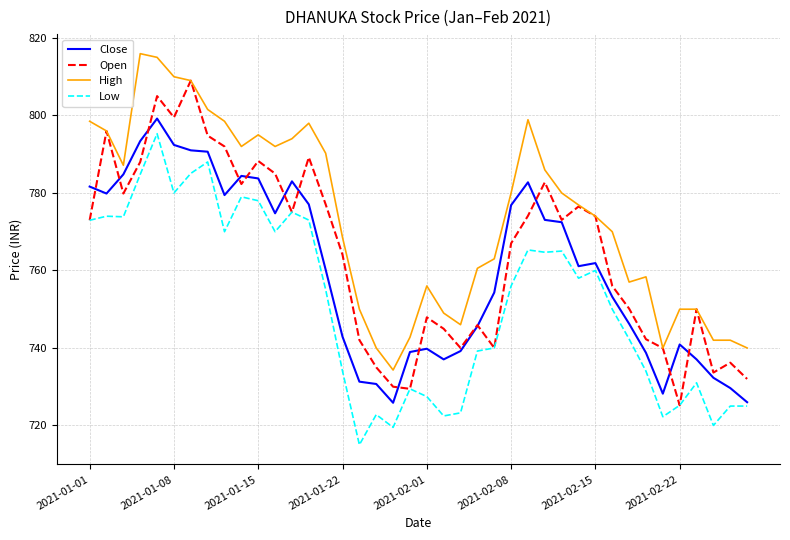

Which series has the largest total across all categories?

High